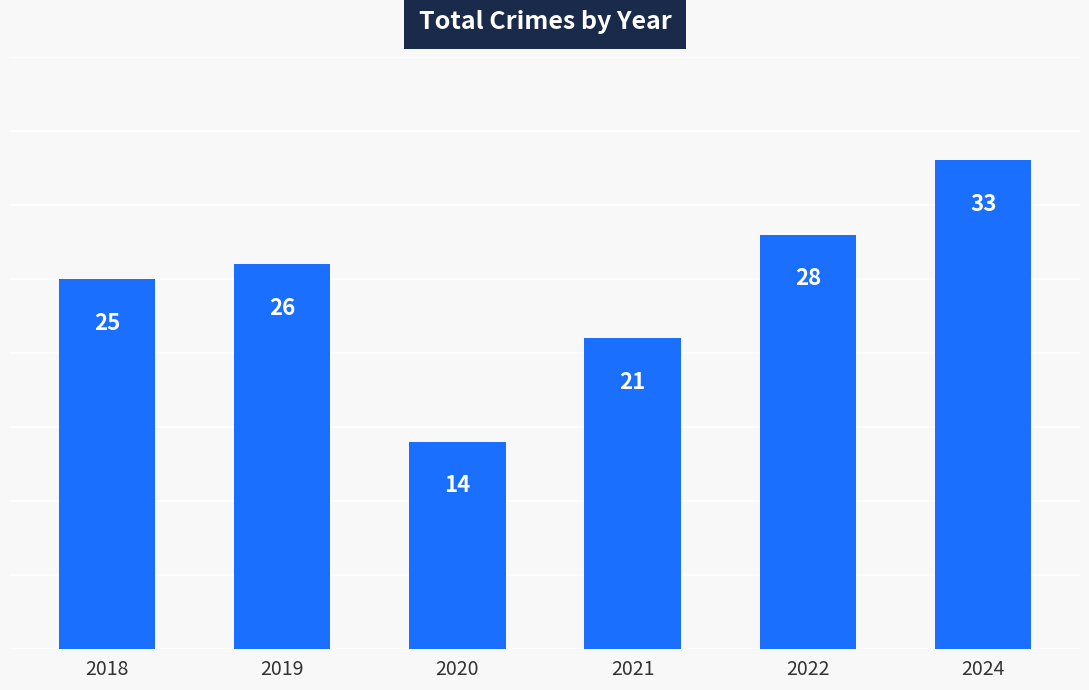

What is the difference between the maximum and minimum values?

19